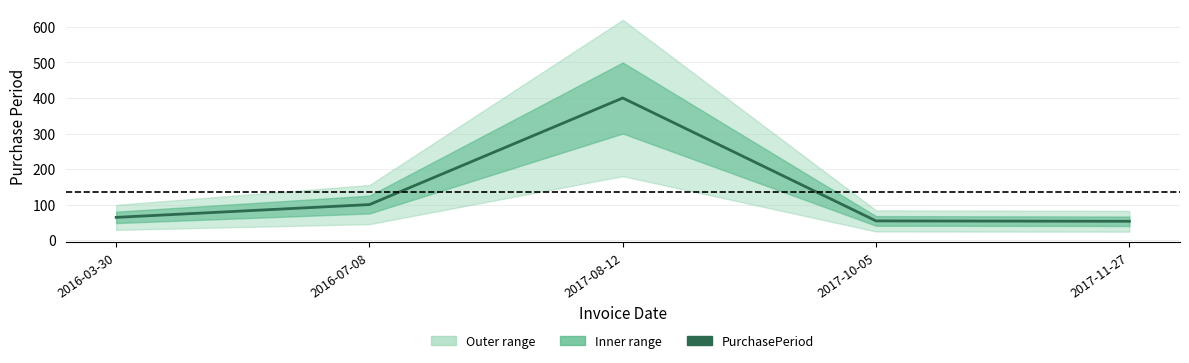

The chart shows a value of 64 at 2016-03-30. True or false?

True